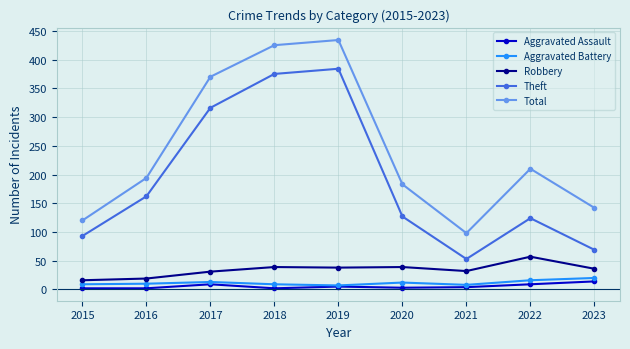

What is the value of the Aggravated Battery point at the 3rd from the left?

13